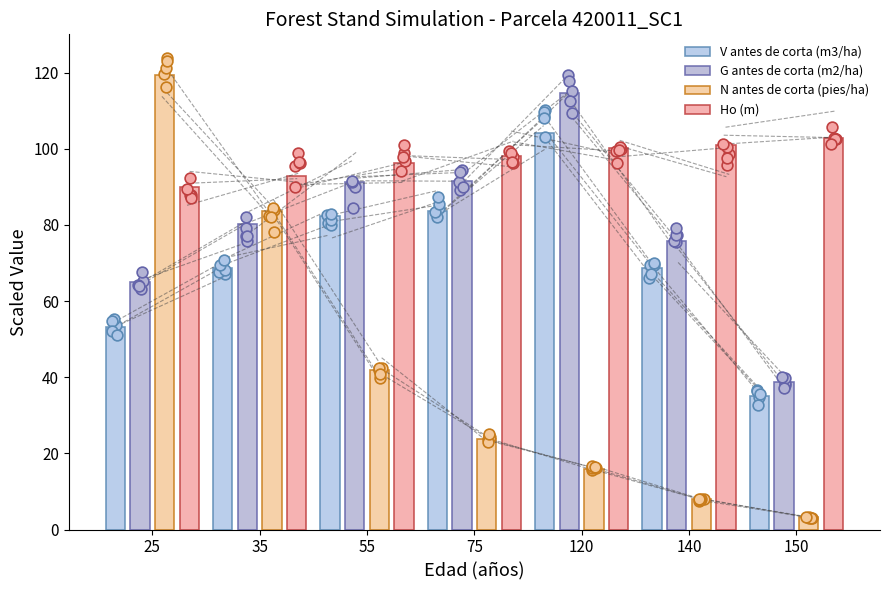

Which series reaches the minimum Y coordinate?

N antes de corta (pies/ha)